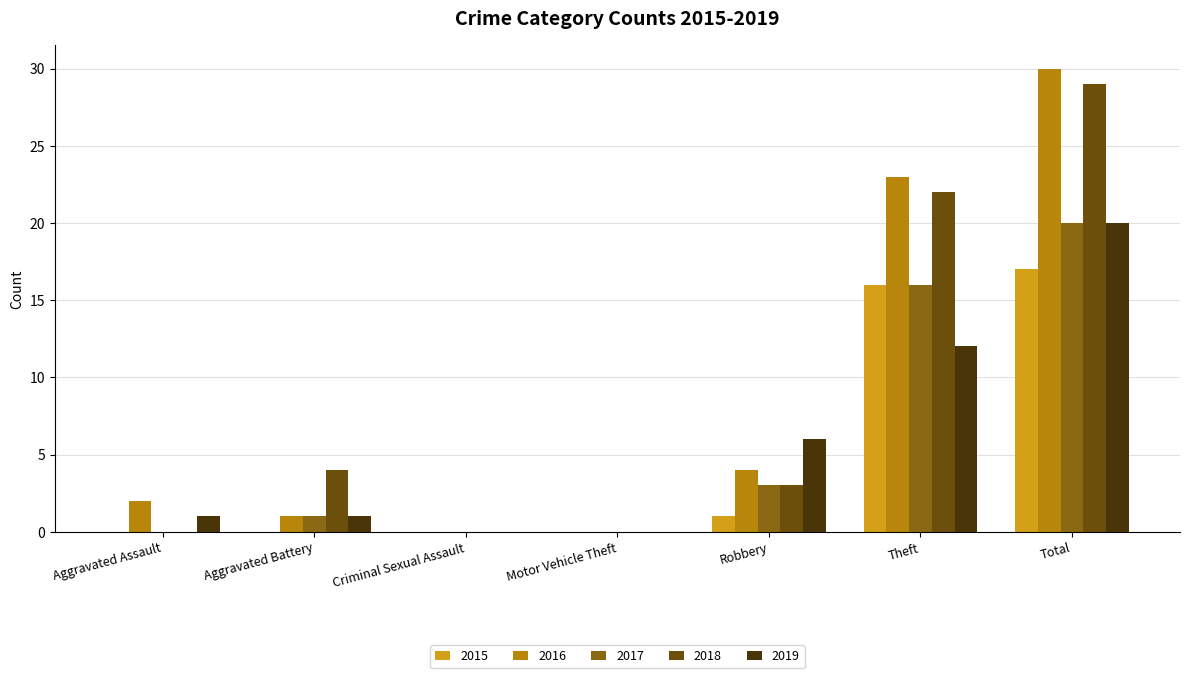

True or false: 2019 has a value of 18 at Theft.

False